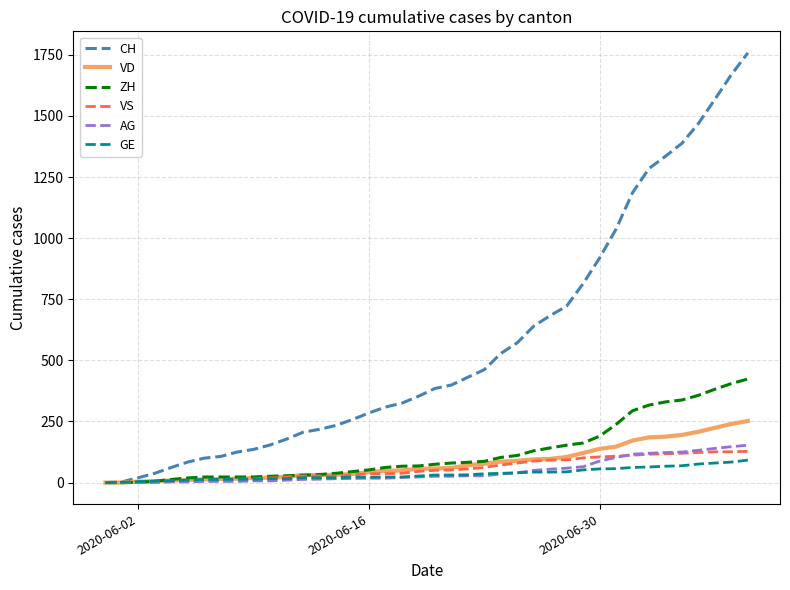

What is the sum of all AG values?

1845